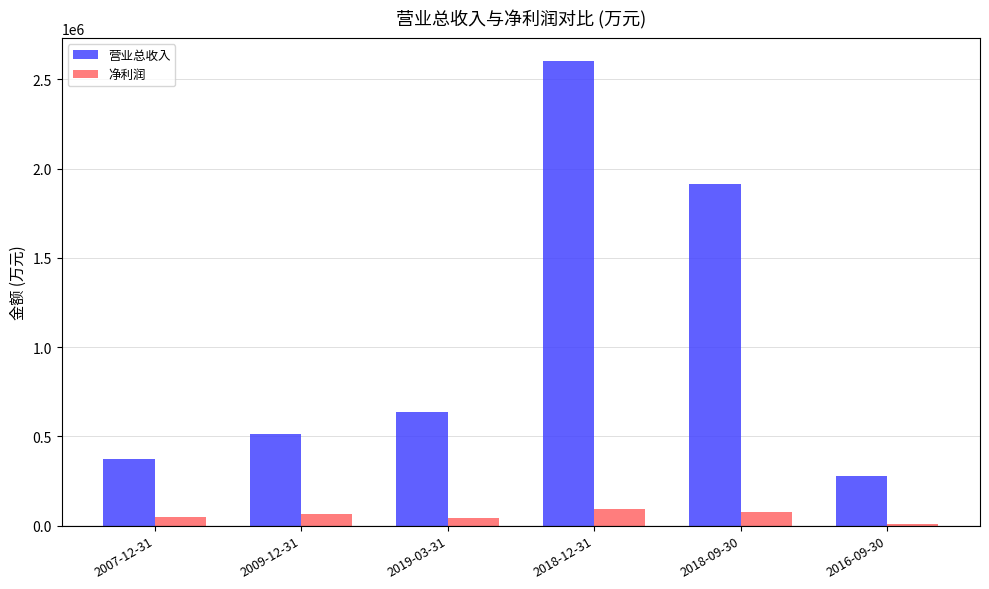

At which category is the sum across all series the highest?

2018-12-31